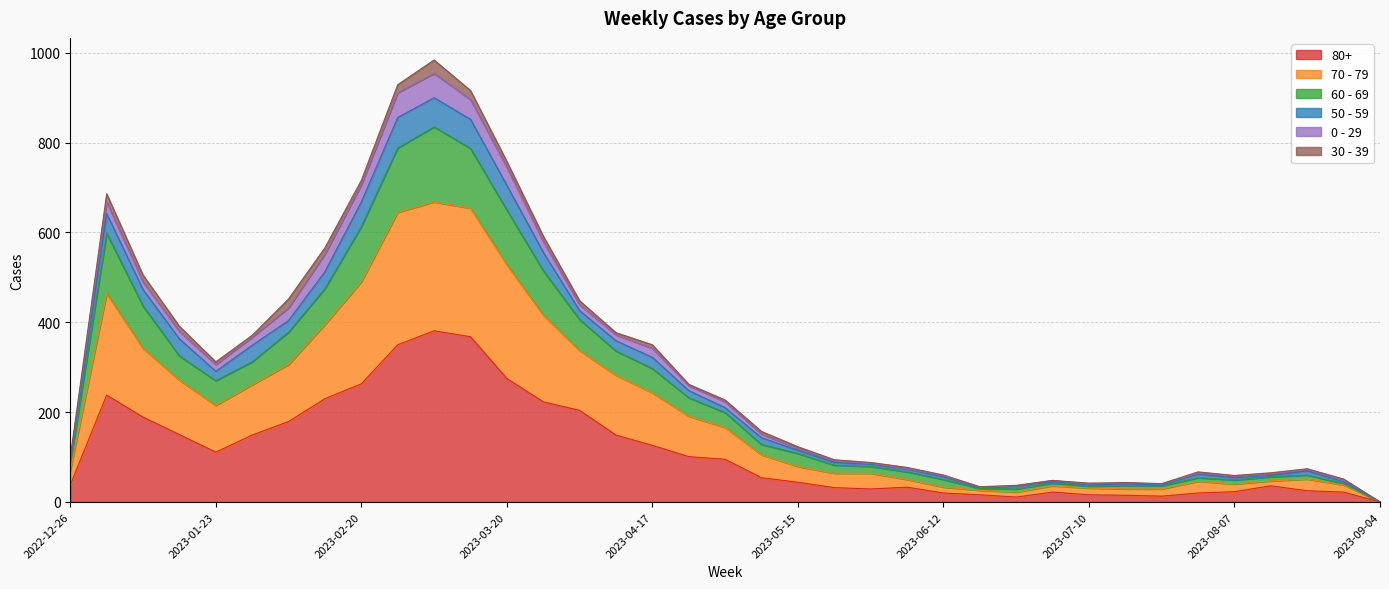

What are all the series names shown in the legend?

80+, 70 - 79, 60 - 69, 50 - 59, 0 - 29, 30 - 39